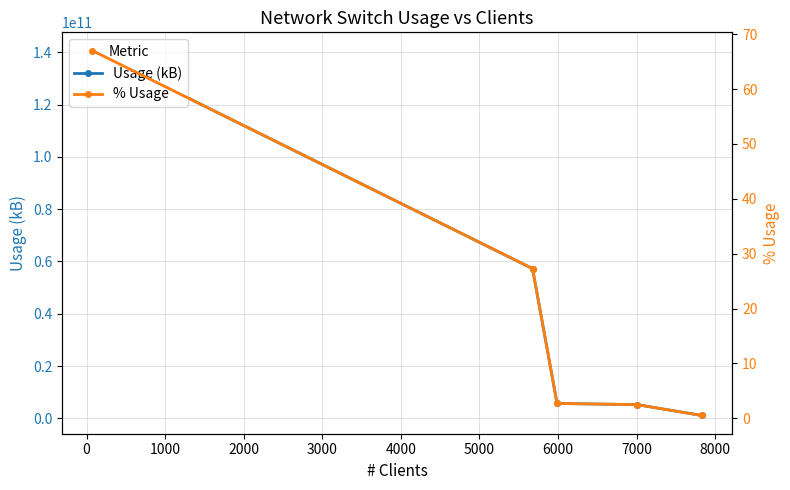

How many data points does each series have?

5